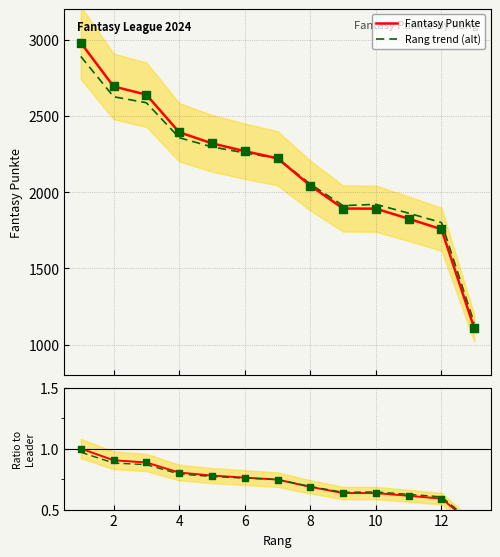

Which series has the largest total across all categories?

Fantasy Punkte